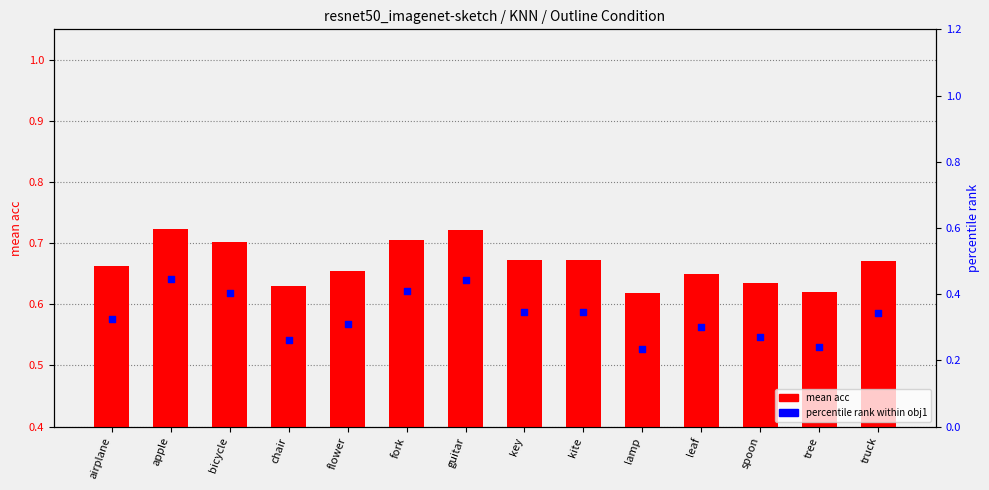

Is the value of mean acc at apple greater than the value of percentile rank at chair?

Yes